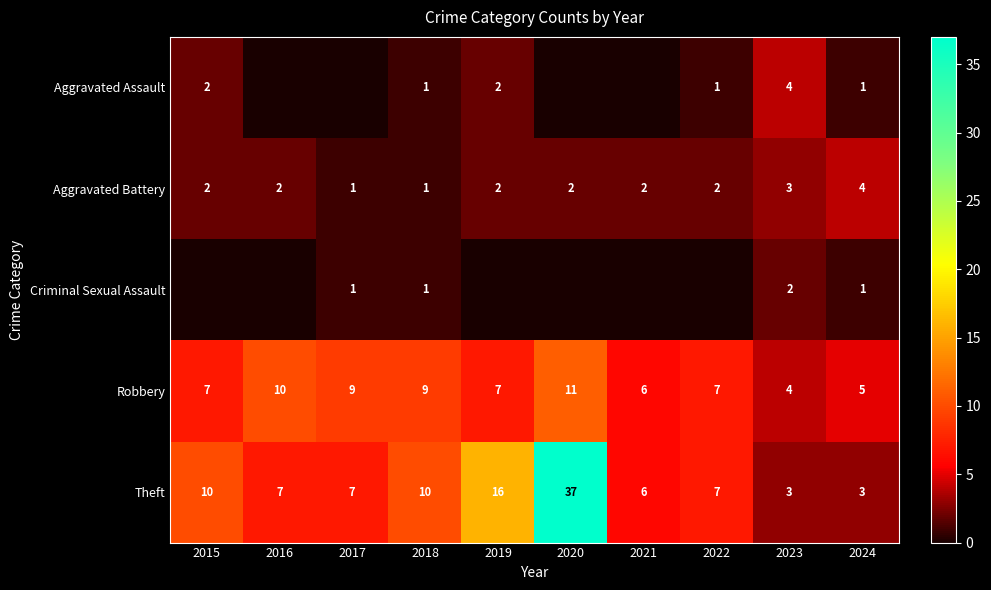

Which label corresponds to the largest value in the chart?

2020